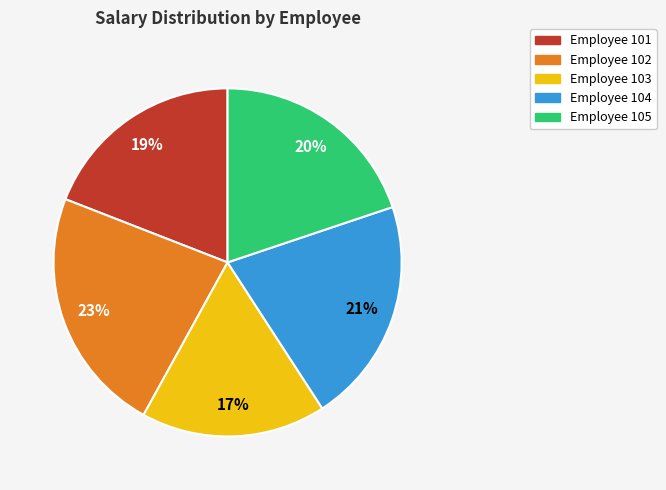

To the nearest percent, what is the average slice percentage?

20%